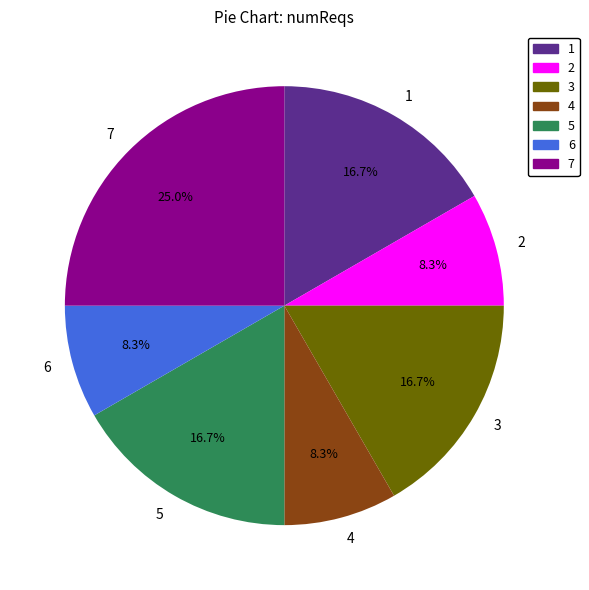

Is 2 the majority of the pie?

No